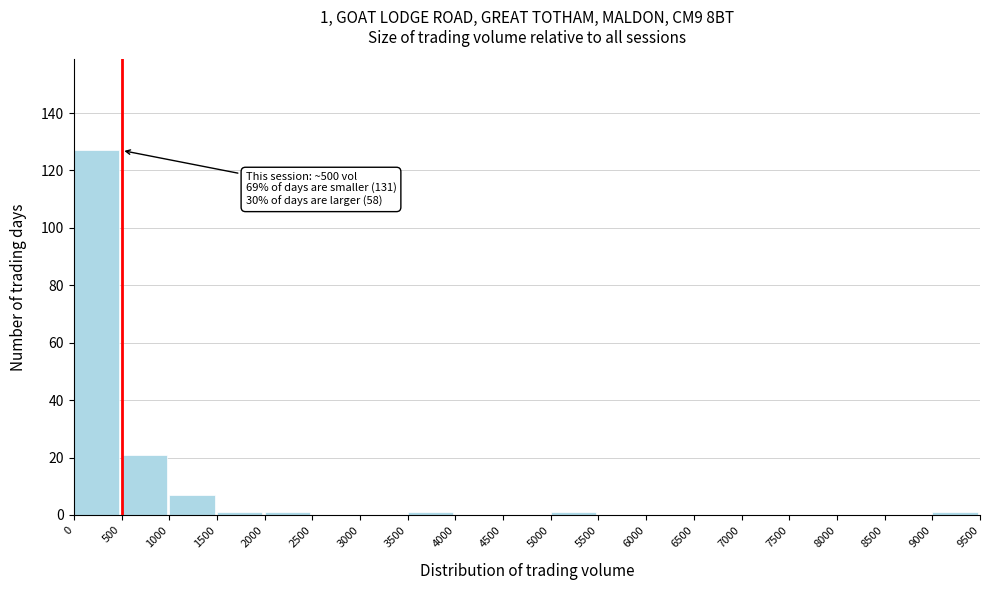

Which range on the x-axis has the tallest bar?

0 to 500